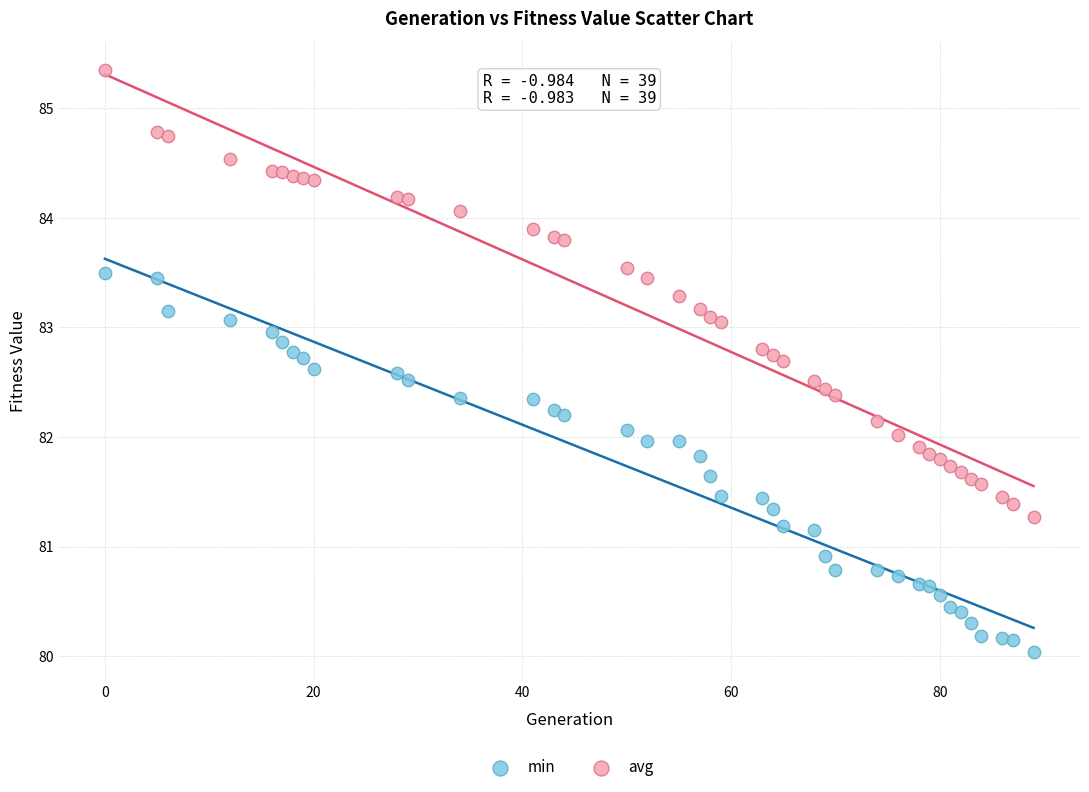

Which series contains the highest Y value?

avg